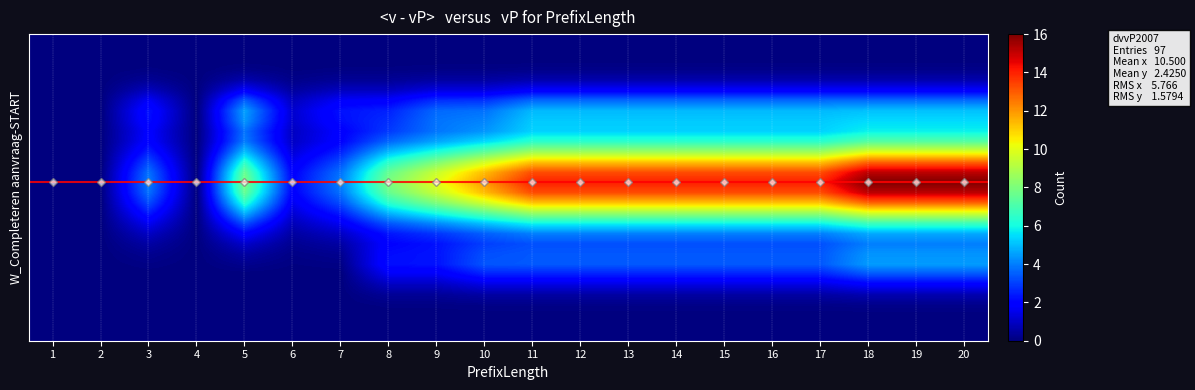

Reading left to right, extract all data points from this chart.

Original: 1=0.0	2=0.0	3=0.0	4=0.0	5=0.0	6=0.0	7=0.0	8=0.1	9=0.1	10=0.1	11=0.1	12=0.1	13=0.1	14=0.1	15=0.1	16=0.1	17=0.1	18=0.2	19=0.2	20=0.2
Counterfactual: 1=0.0	2=0.0	3=0.9	4=0.0	5=1.8	6=0.5	7=0.9	8=0.9	9=1.4	10=1.4	11=1.8	12=1.8	13=1.8	14=1.8	15=1.8	16=1.8	17=1.8	18=1.8	19=1.8	20=1.8